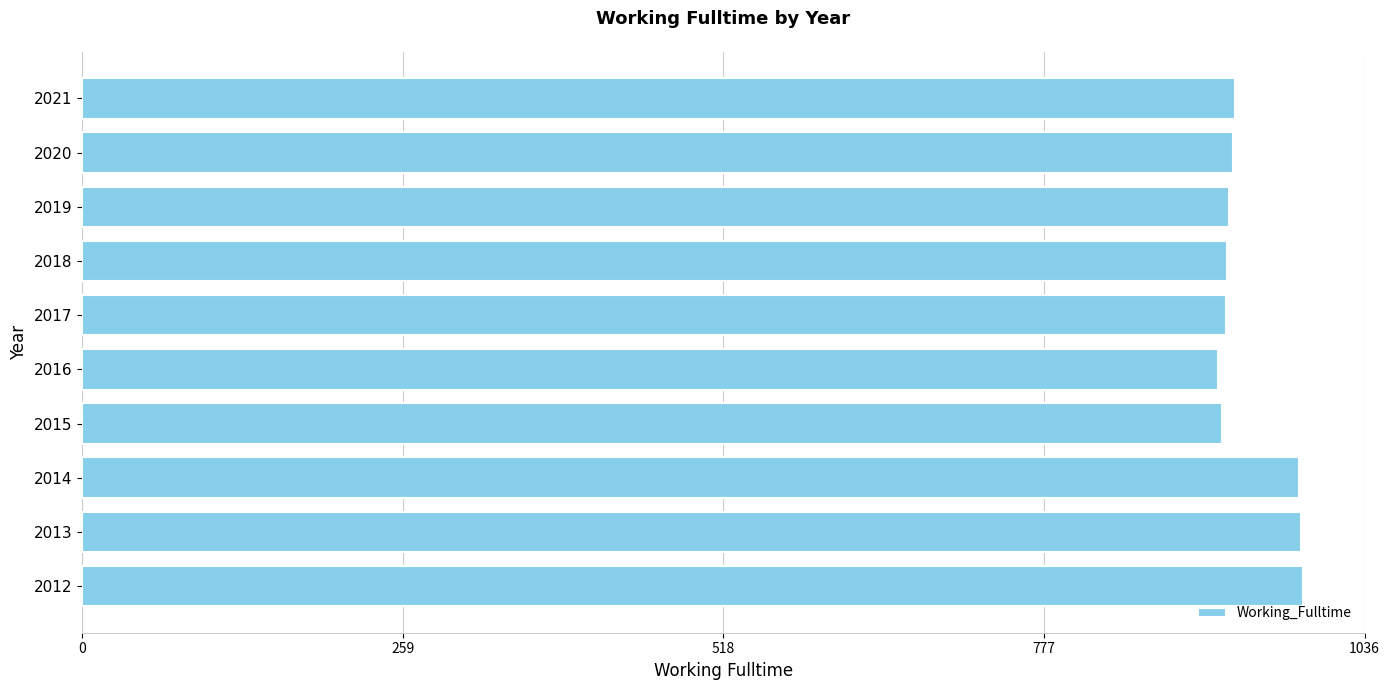

Where is the data nearest to the value 952?

2021